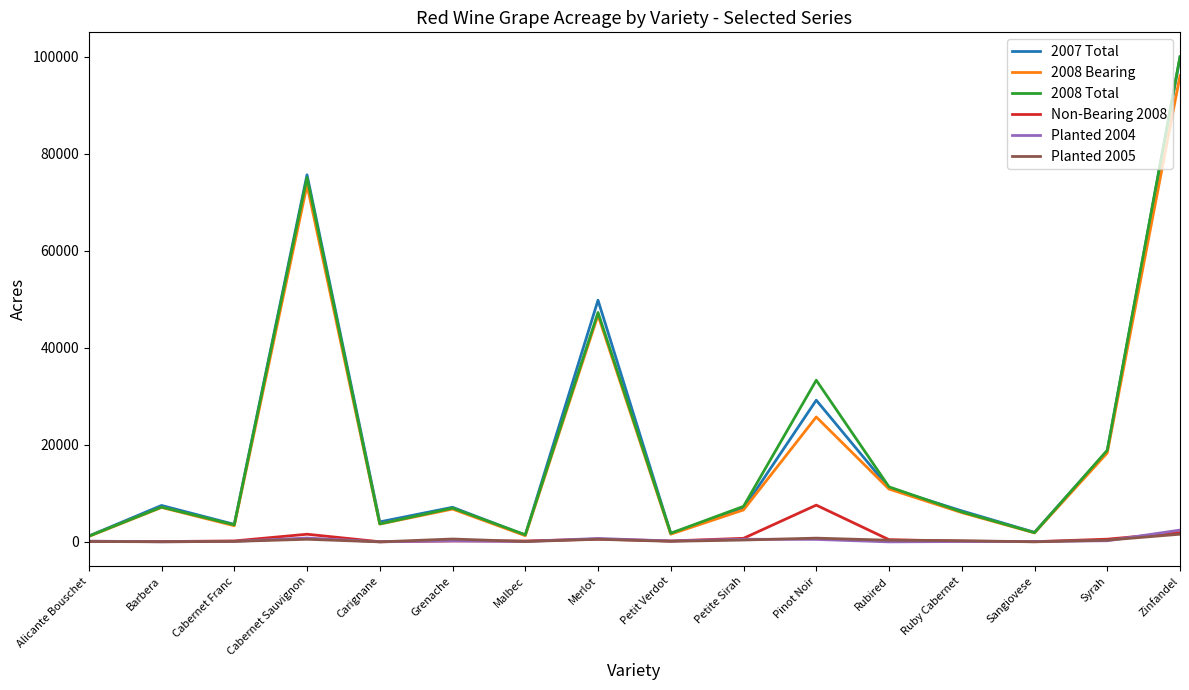

What is the difference between the maximum and second lowest values in the Planted 2005 series?

1569